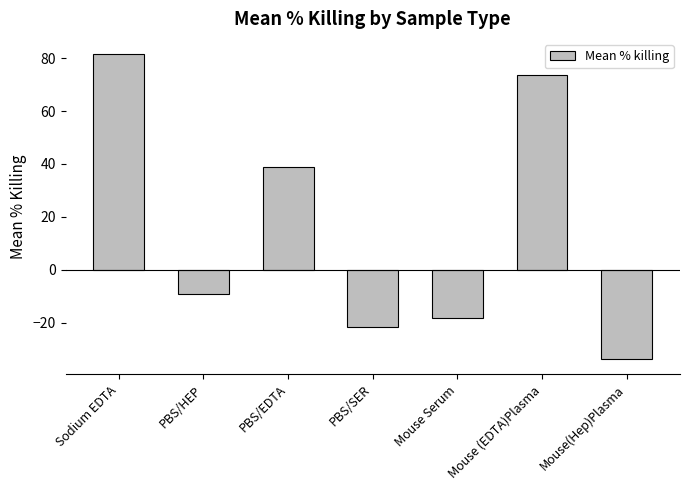

The value at PBS/HEP is -9.1. True or false?

True